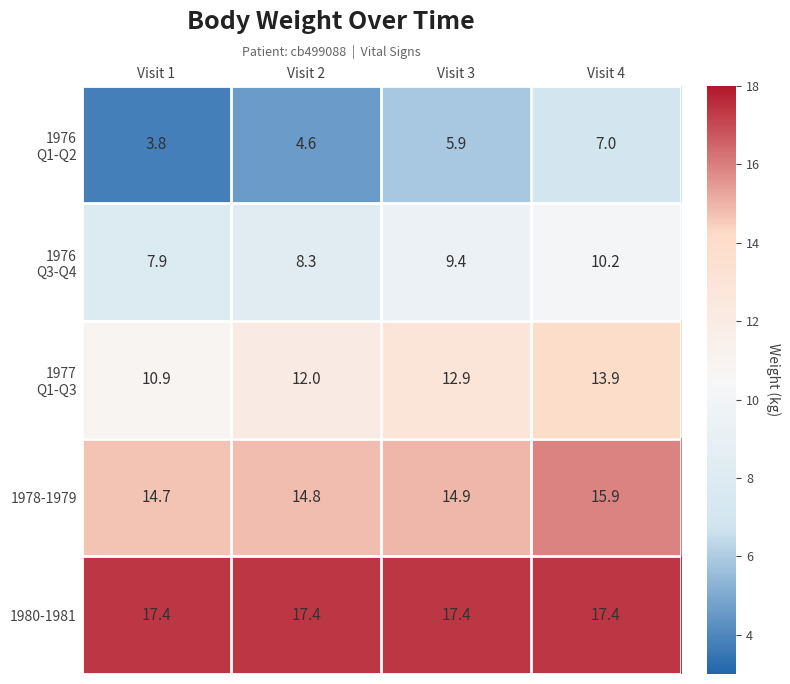

At which category is the sum across all series the highest?

Visit 4